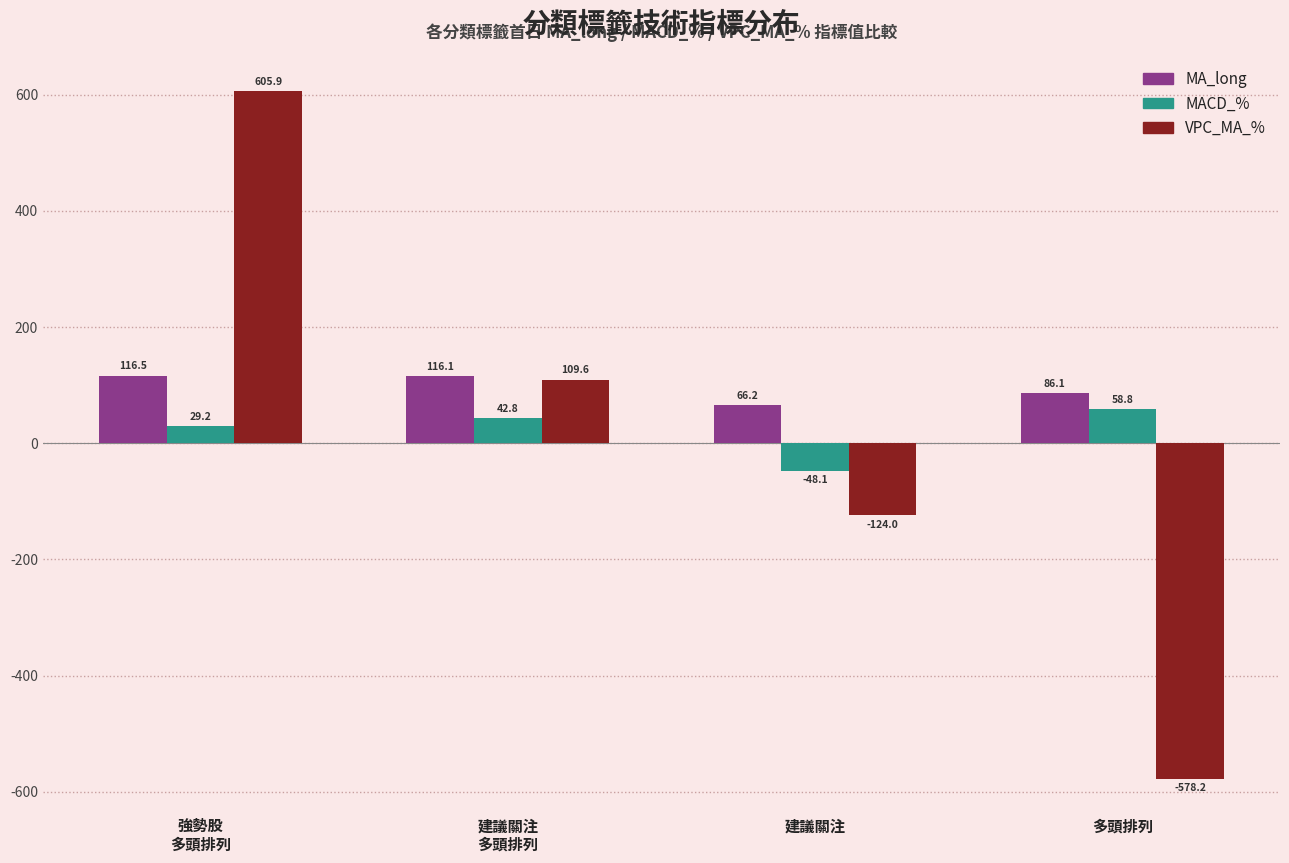

How many positive values does the MACD_% series have?

3